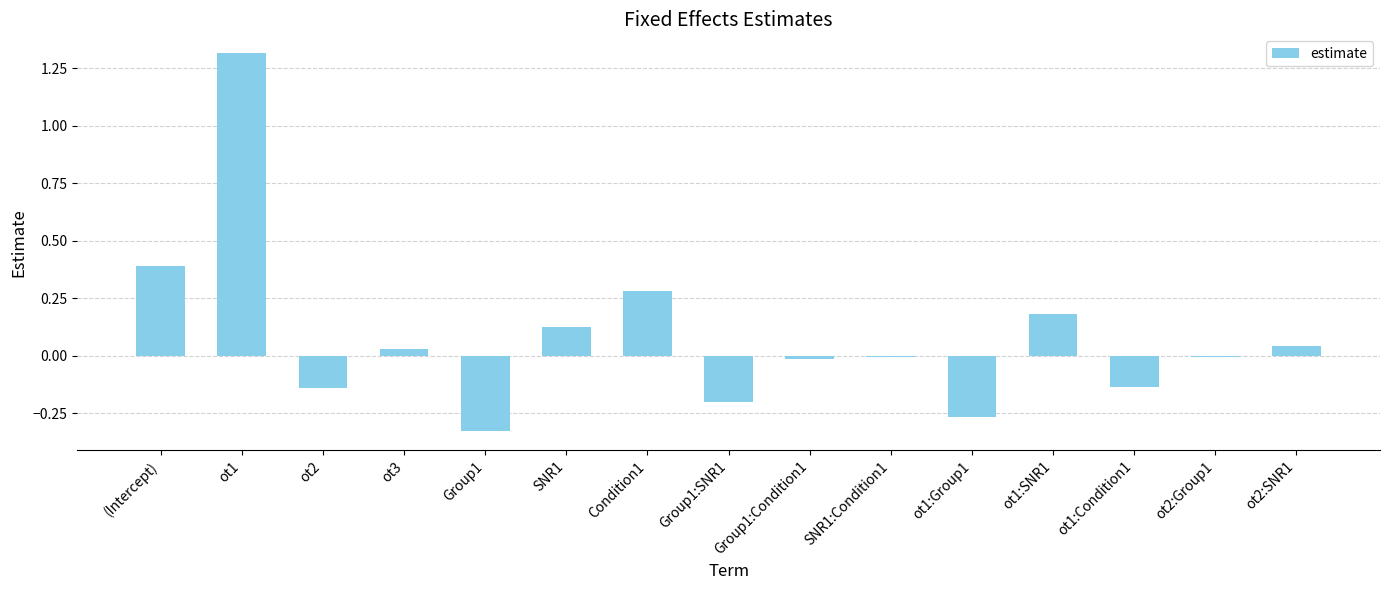

Where does the data first go above 0?

(Intercept)